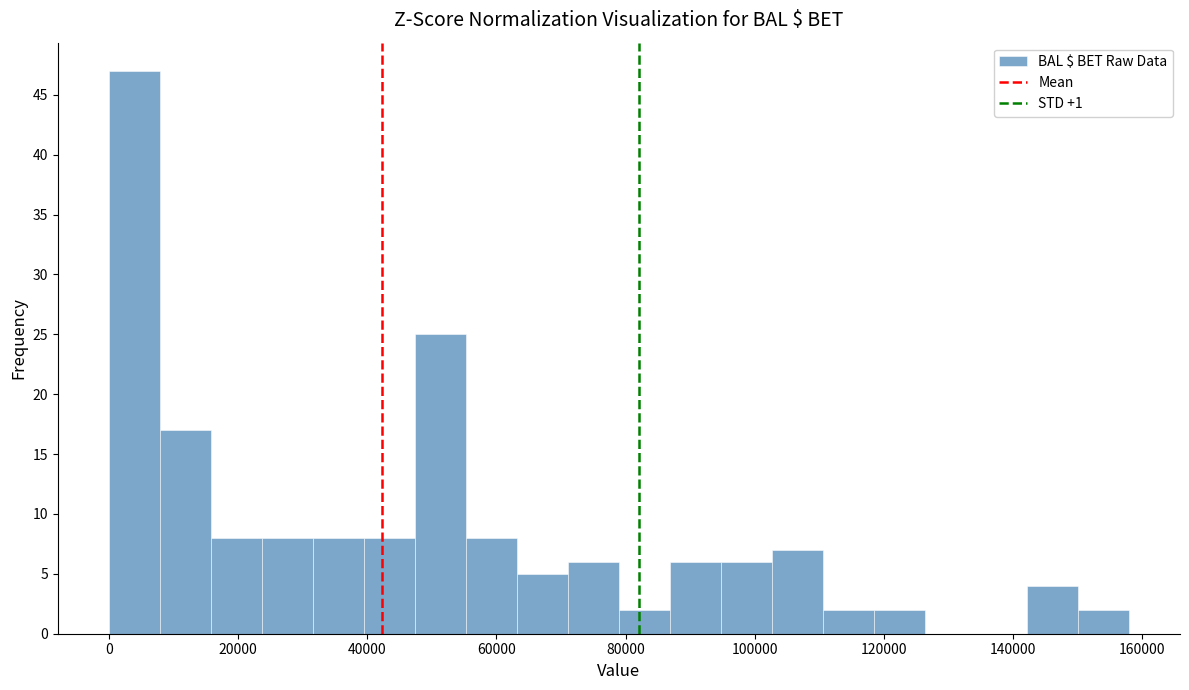

Read against the x-axis, roughly where is the centre of the tallest bar?

4000